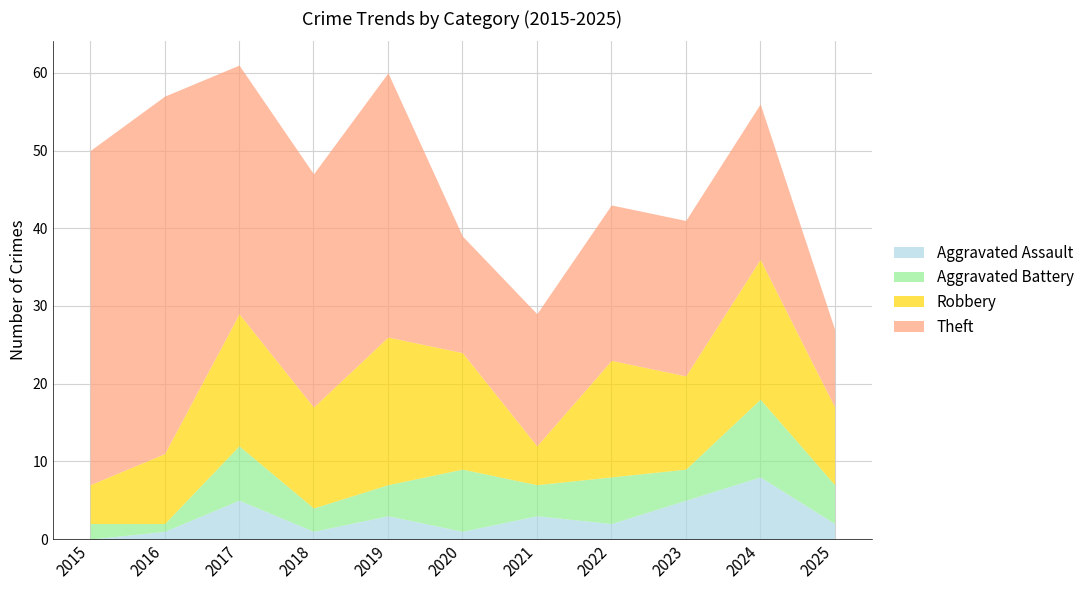

Which category has the highest value in the Robbery series?

2019